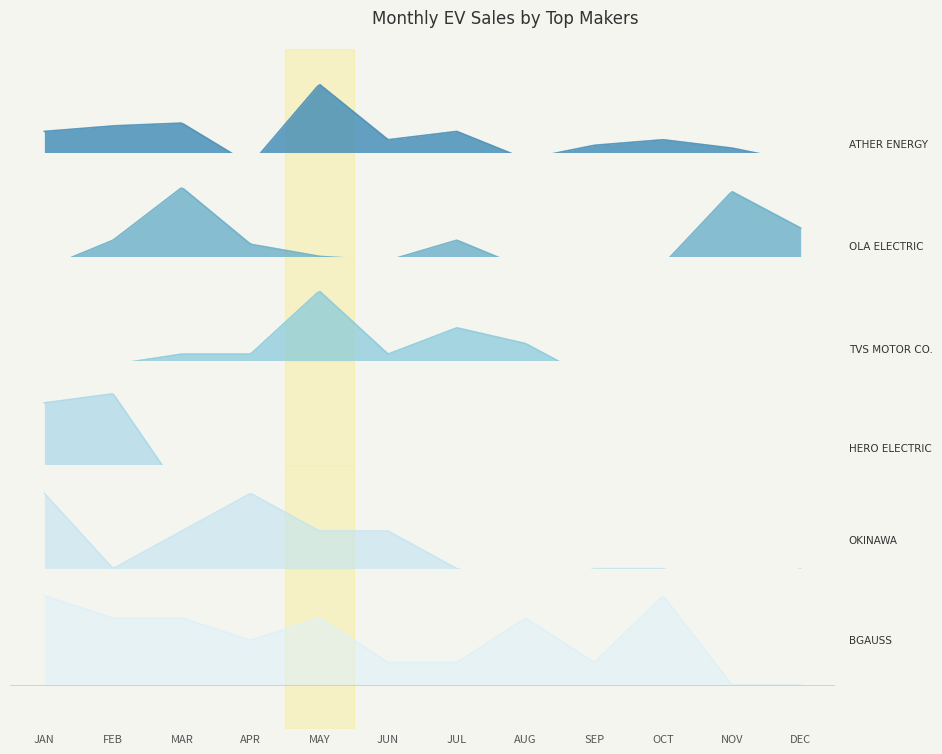

What is the value of the BGAUSS AUTO PRIVATE LIMITED point at the 3rd from the left?

3